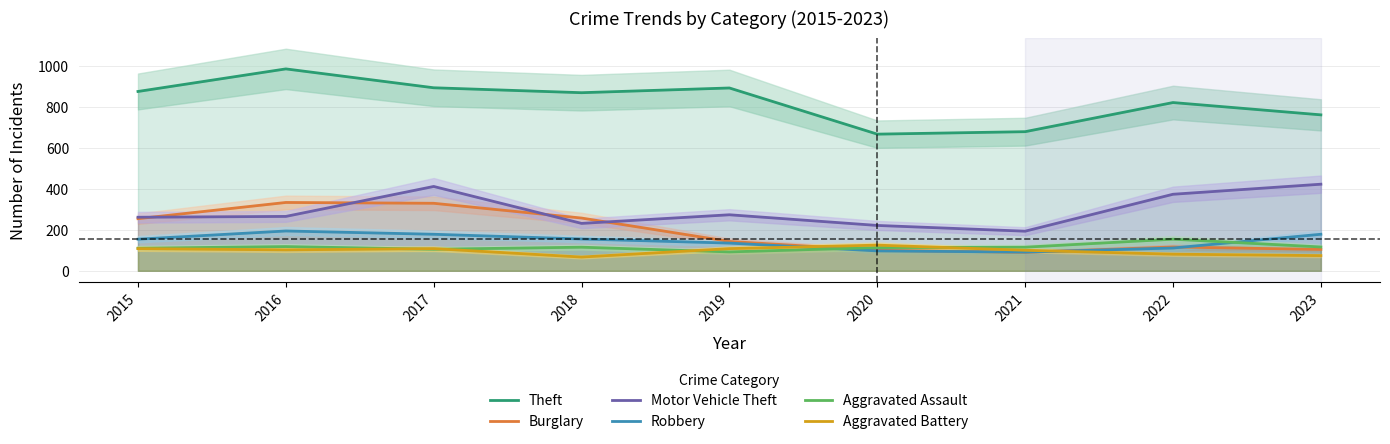

What is the value of the Theft point at the 2nd from the left?

984